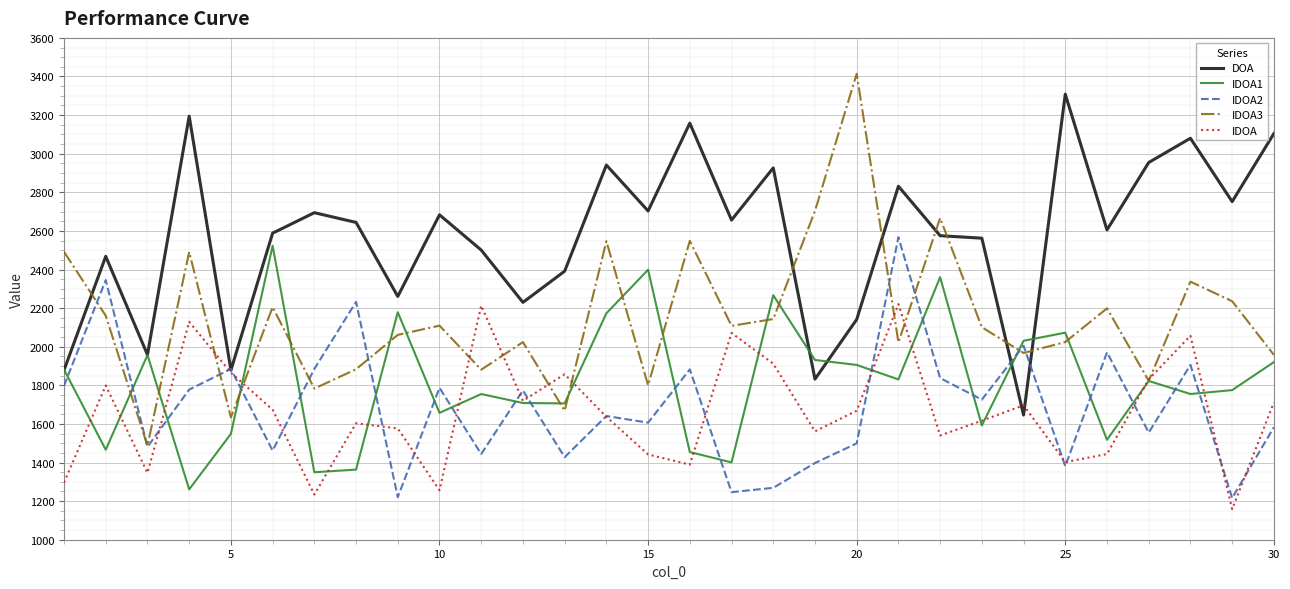

Rank the series by their maximum value, from highest to lowest.

IDOA3, DOA, IDOA2, IDOA1, IDOA